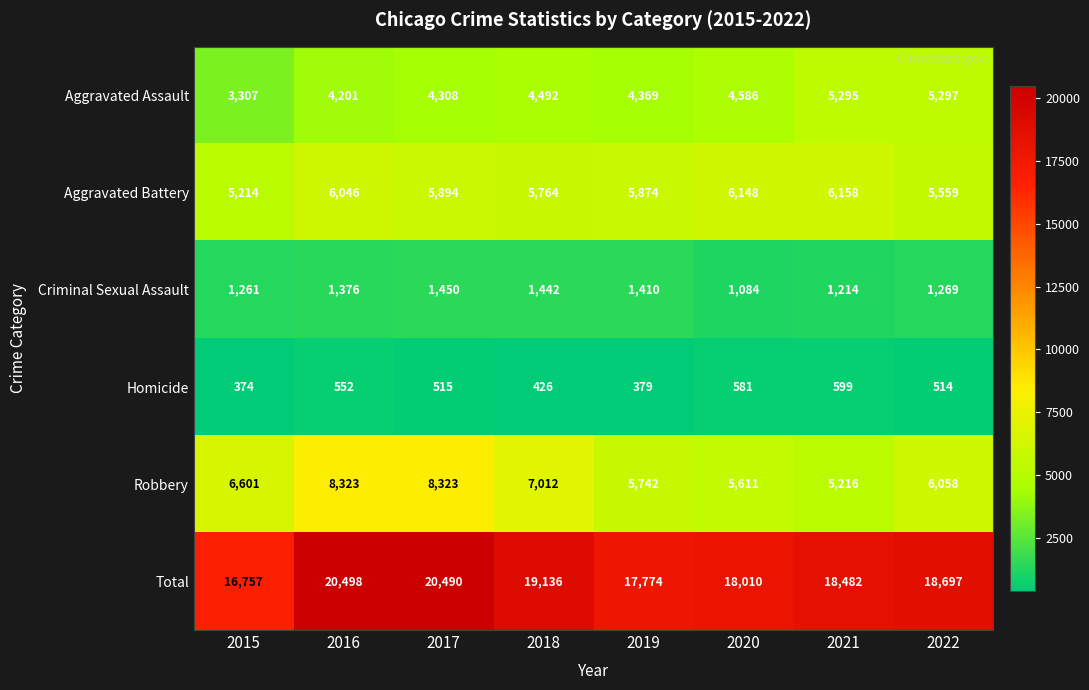

At how many categories does at least one series exceed 10478?

8